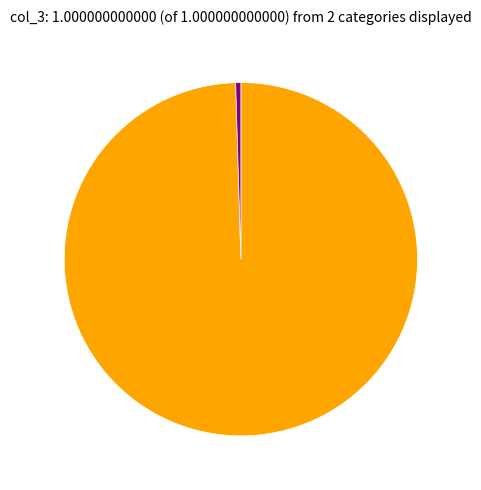

Is there any slice that represents more than half of the pie?

Yes